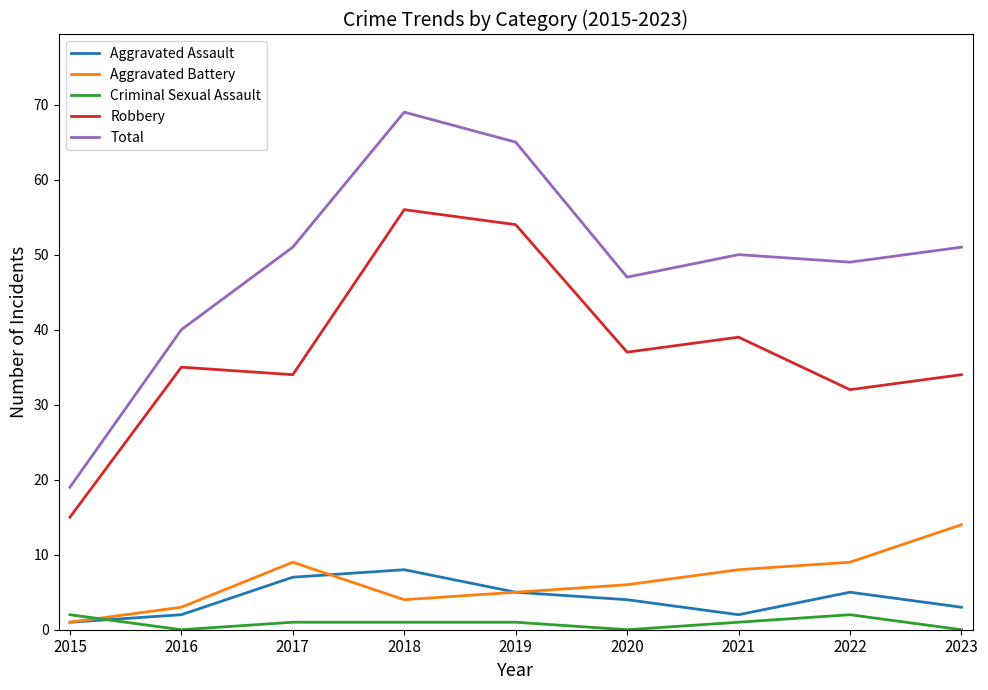

Reading right to left, list all the values displayed in this chart.

Aggravated Assault: 2023=3	2022=5	2021=2	2020=4	2019=5	2018=8	2017=7	2016=2	2015=1
Aggravated Battery: 2023=14	2022=9	2021=8	2020=6	2019=5	2018=4	2017=9	2016=3	2015=1
Criminal Sexual Assault: 2023=0	2022=2	2021=1	2020=0	2019=1	2018=1	2017=1	2016=0	2015=2
Robbery: 2023=34	2022=32	2021=39	2020=37	2019=54	2018=56	2017=34	2016=35	2015=15
Total: 2023=51	2022=49	2021=50	2020=47	2019=65	2018=69	2017=51	2016=40	2015=19